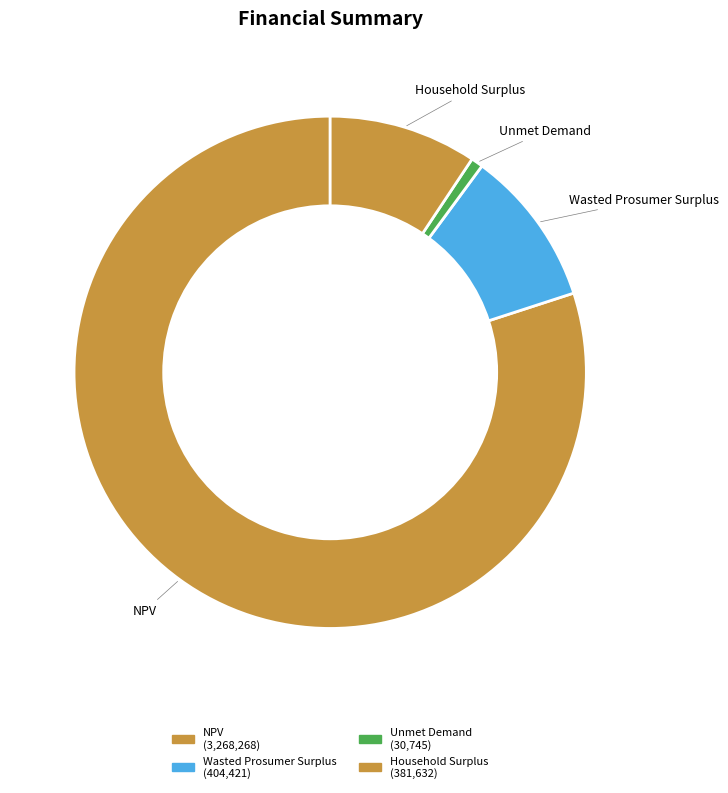

Does any single category account for the majority?

Yes